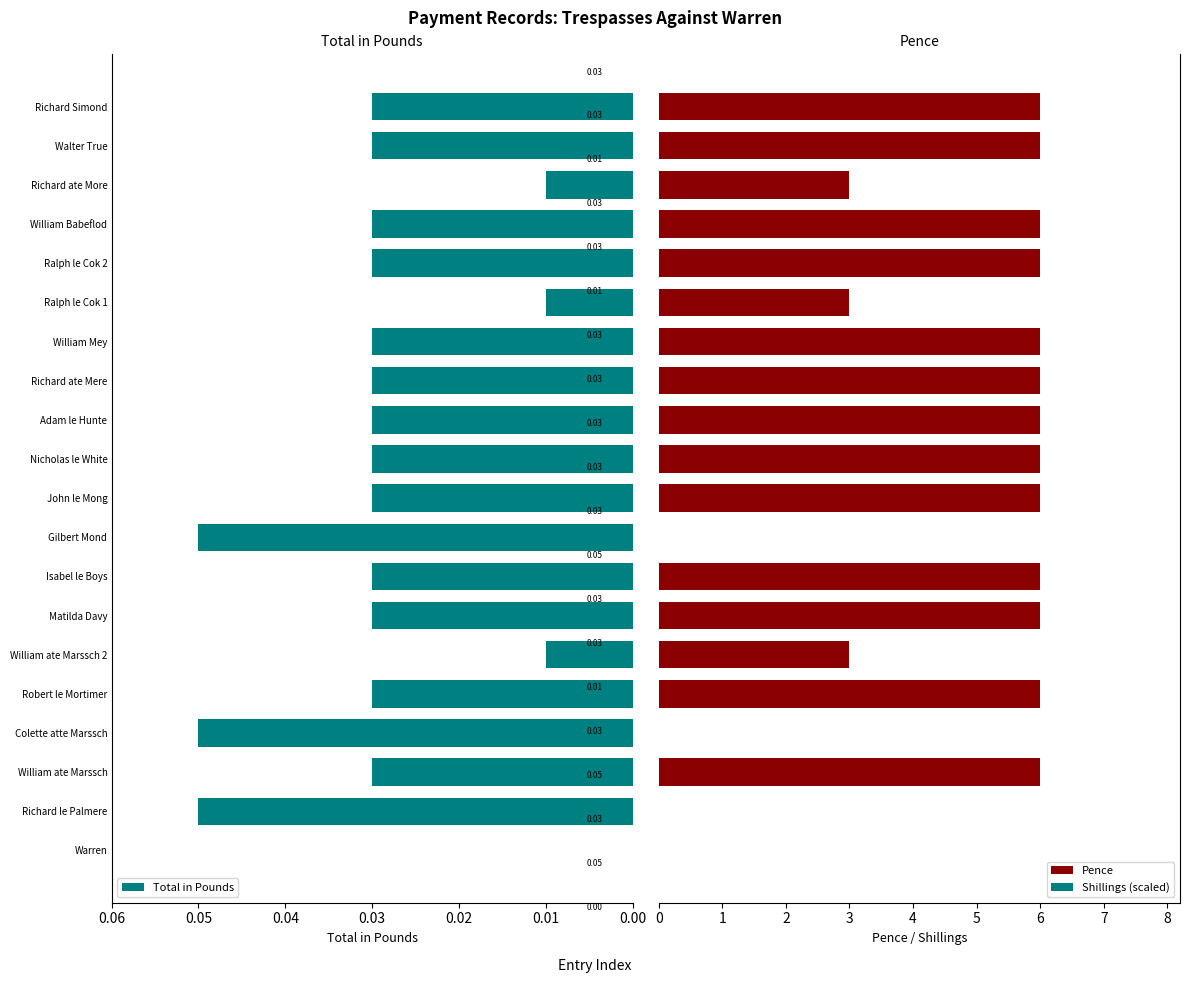

What are all the series names shown in the legend?

Total in Pounds, Pence, Shillings (scaled)